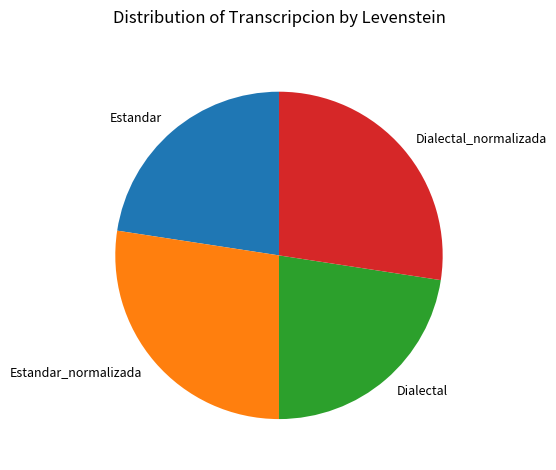

Combined, do Estandar_normalizada and Dialectal_normalizada account for over 50%?

Yes